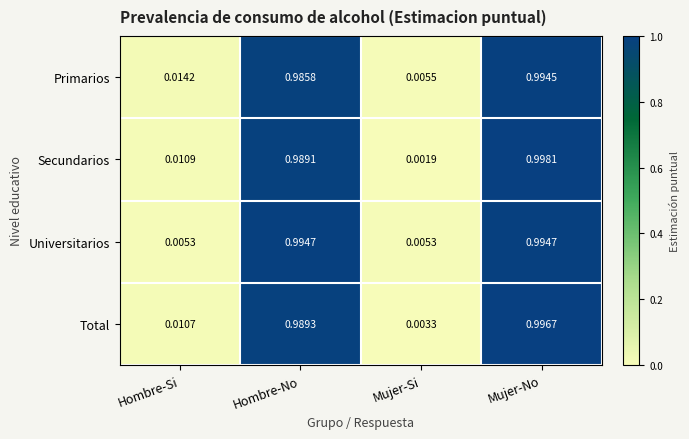

Is the value of Primarios at Mujer-No greater than the value of Secundarios at Hombre-No?

Yes